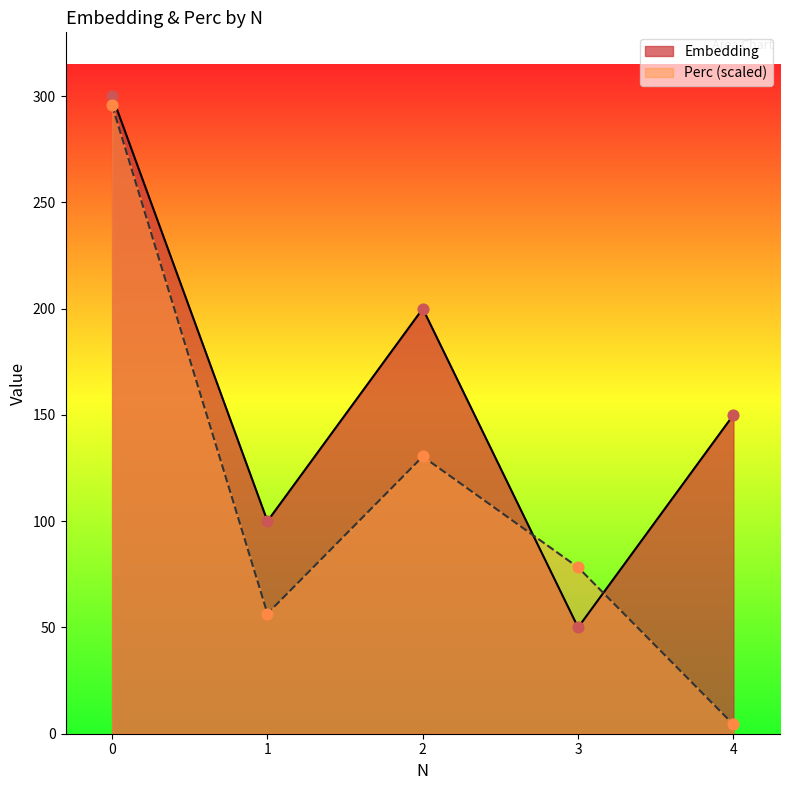

At how many categories does at least one series exceed 285?

1